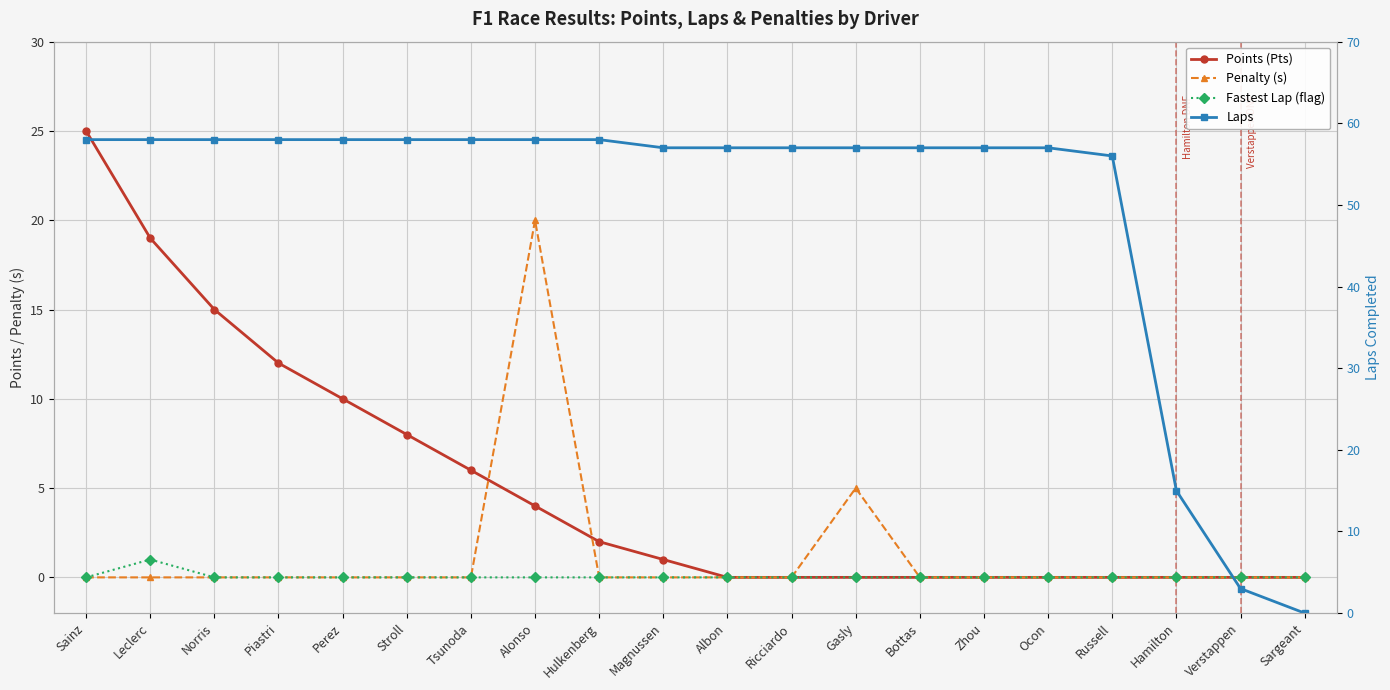

What are all the series names shown in the legend?

Points (Pts), Penalty (s), Fastest Lap (flag), Laps